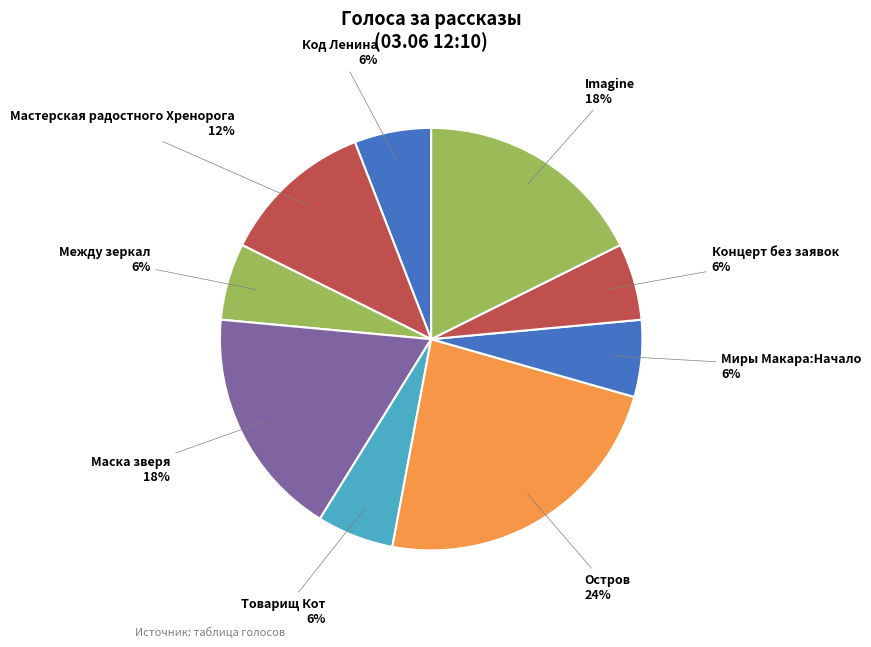

How many segments does this pie chart have?

9